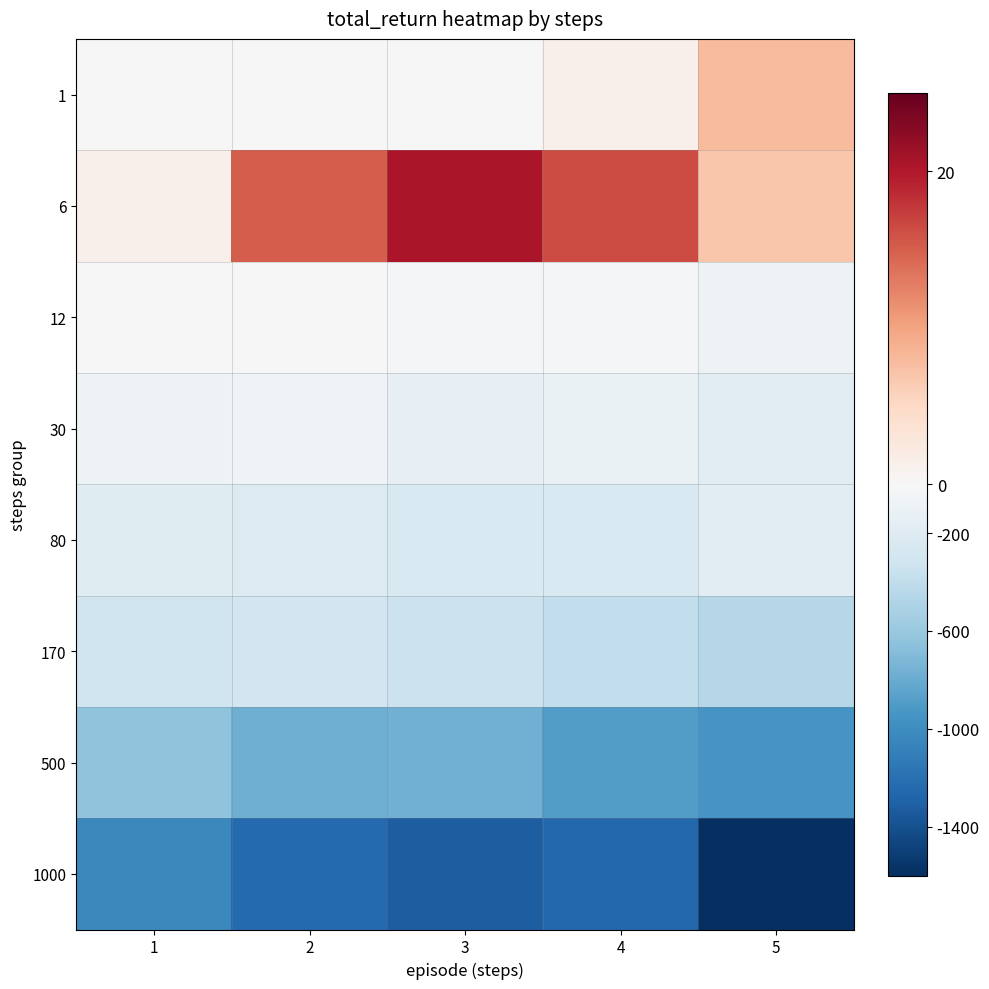

Reading left to right, transcribe all the data shown in this chart.

1: 1=-1.8	2=-0.7	3=-7.4	4=1.3	5=7.9
6: 1=1.3	2=15.1	3=20.5	4=16.4	5=6.8
12: 1=-3.2	2=-3.4	3=-12.7	4=-37.3	5=-76.9
30: 1=-76.0	2=-50.9	3=-130.6	4=-110.2	5=-178.6
80: 1=-191.9	2=-224.0	3=-247.6	4=-243.9	5=-181.0
170: 1=-315.4	2=-305.0	3=-344.4	4=-391.3	5=-456.0
500: 1=-644.2	2=-784.2	3=-765.9	4=-888.6	5=-939.1
1000: 1=-1027.9	2=-1240.8	3=-1315.8	4=-1261.4	5=-1591.2